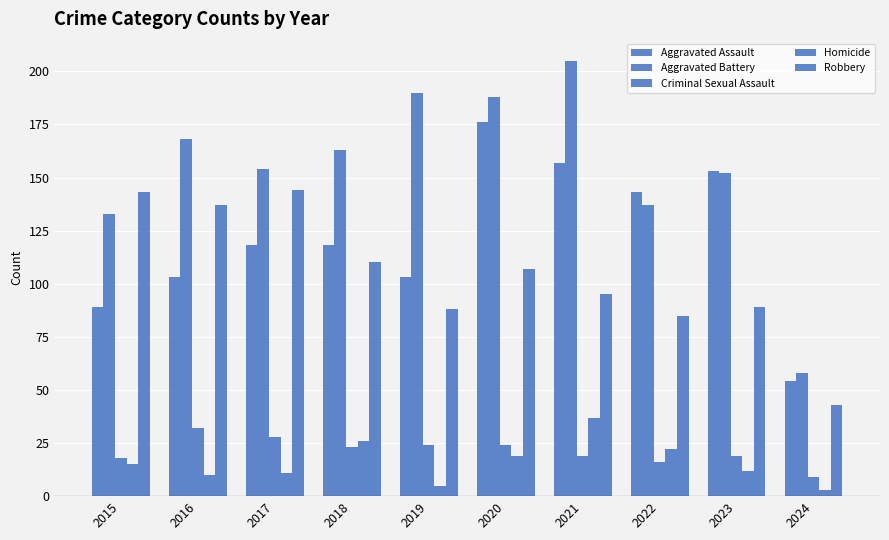

Which label corresponds to the smallest value in the chart?

2024